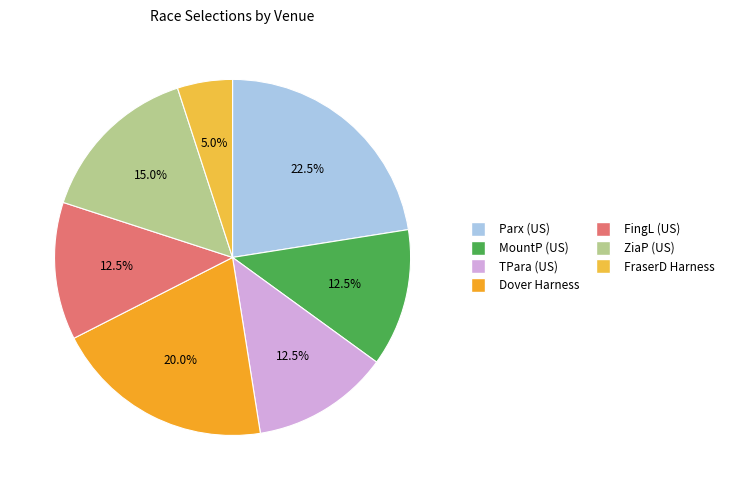

How many segments does this pie chart have?

7